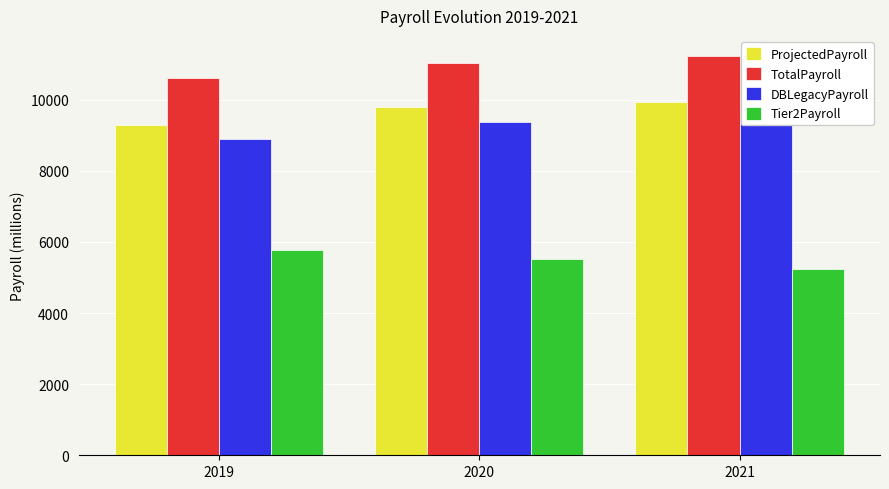

How many groups of bars are there?

3